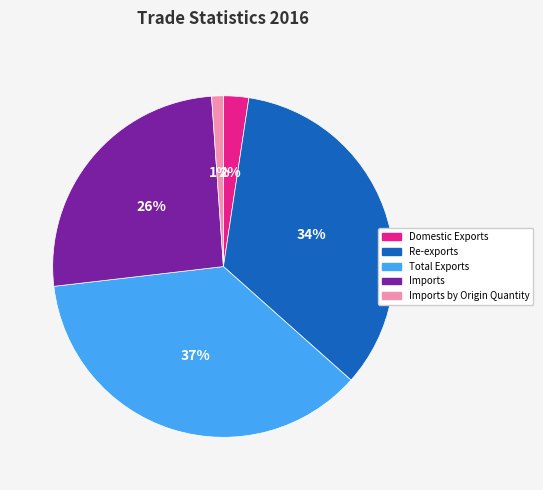

Does Imports represent more than half of the total?

No